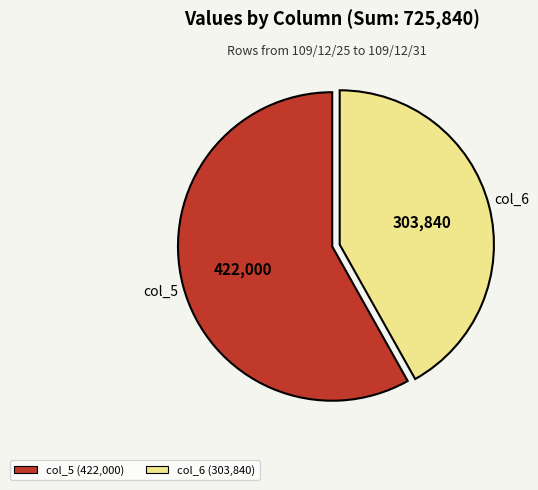

Does any single category account for the majority?

Yes